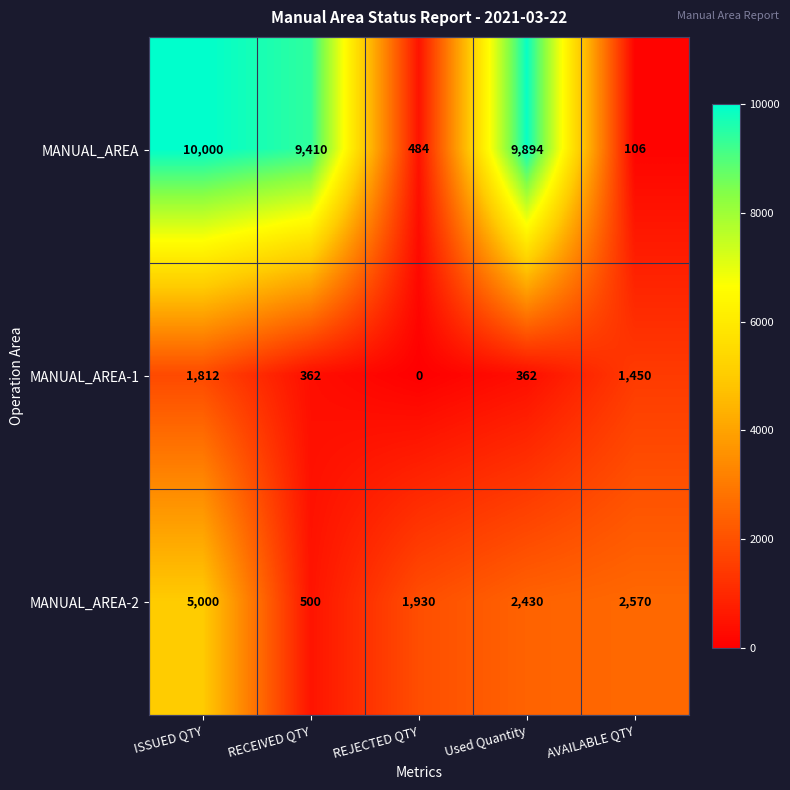

Is it true that MANUAL_AREA-1 equals 1812 at ISSUED QTY?

True